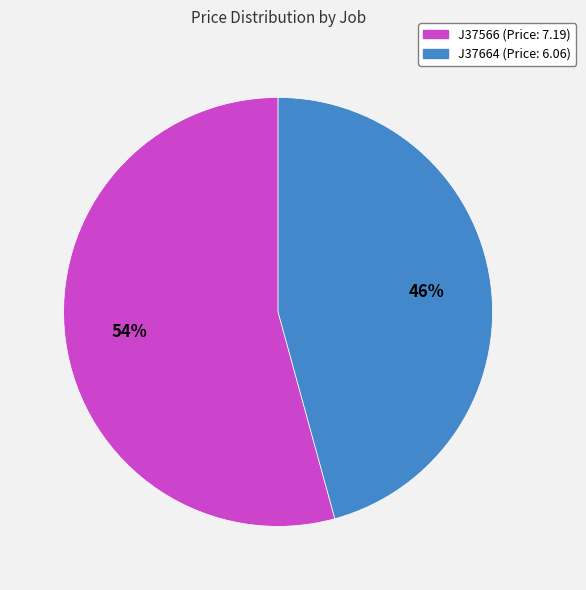

To the nearest percent, what portion does J37566 represent?

54%